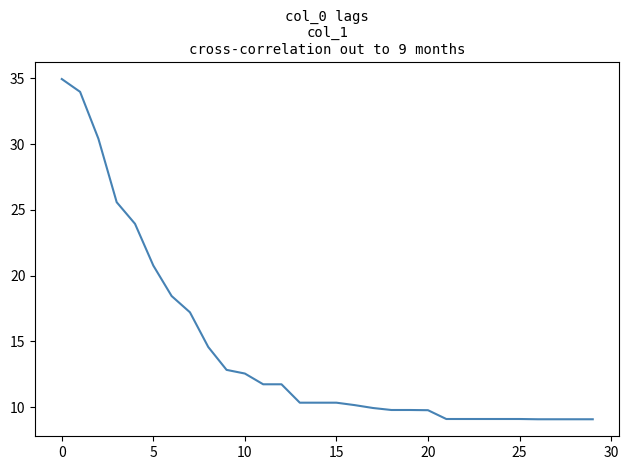

What is the difference between the maximum and minimum values?

25.9